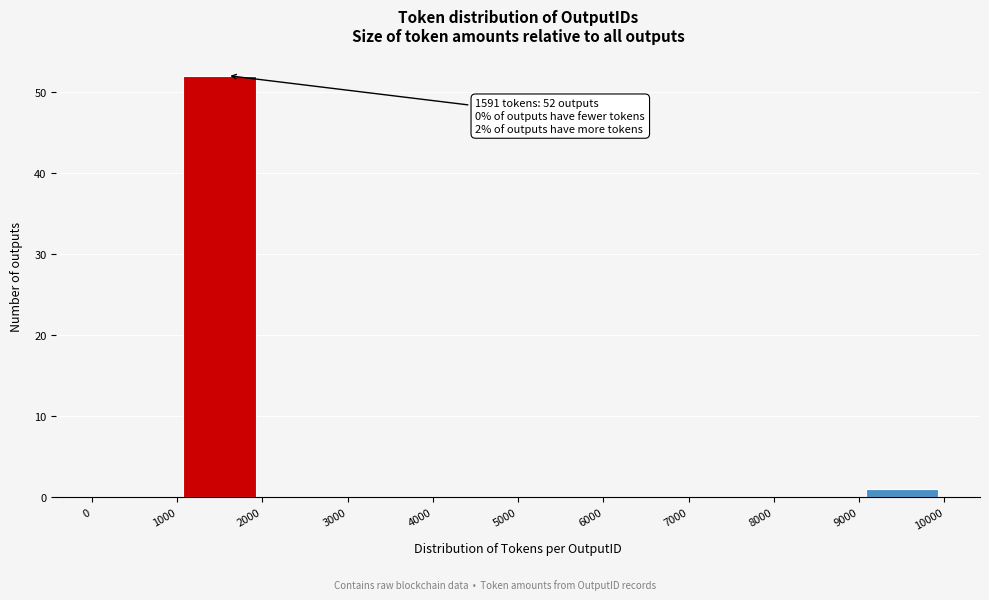

Which range on the x-axis has the tallest bar?

1000 to 2000